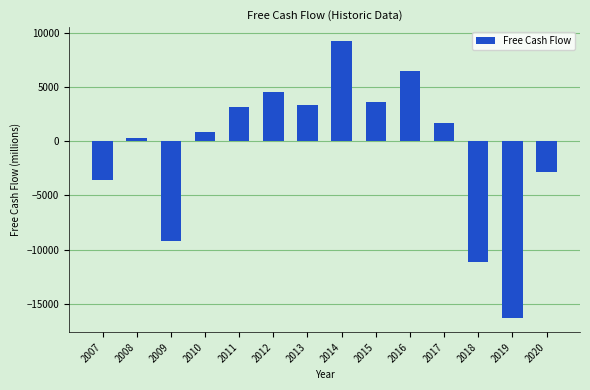

The chart shows a value of -16345.5 at 2019. True or false?

True